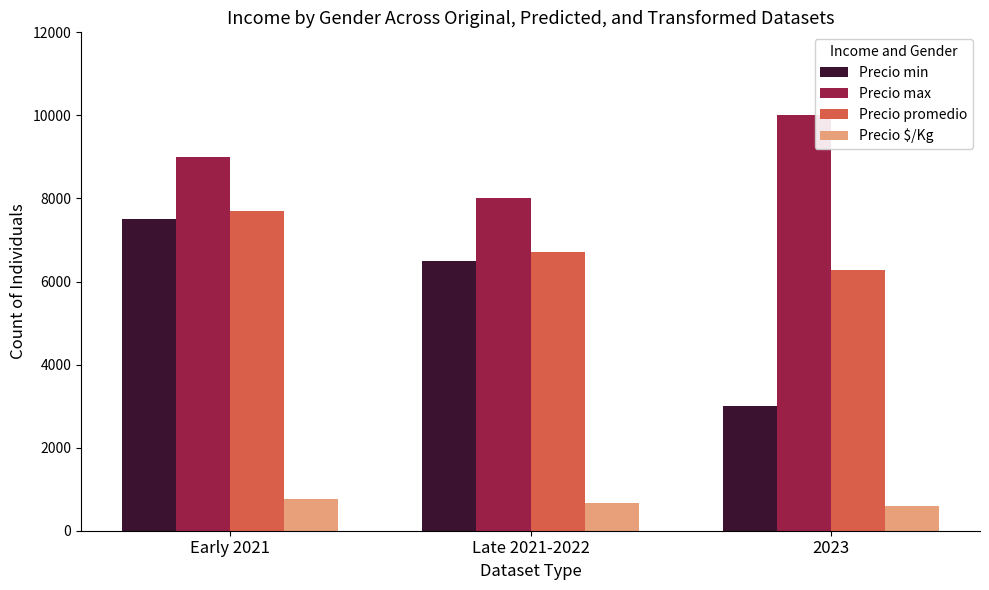

What position from the right is Late 2021-2022?

2